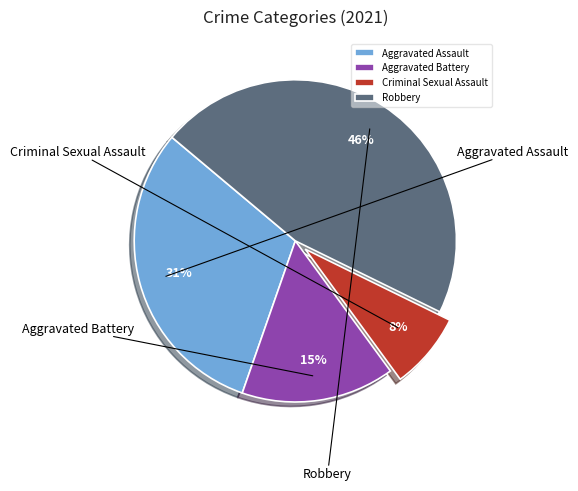

To the nearest percent, what percentage of the pie is Robbery?

46%